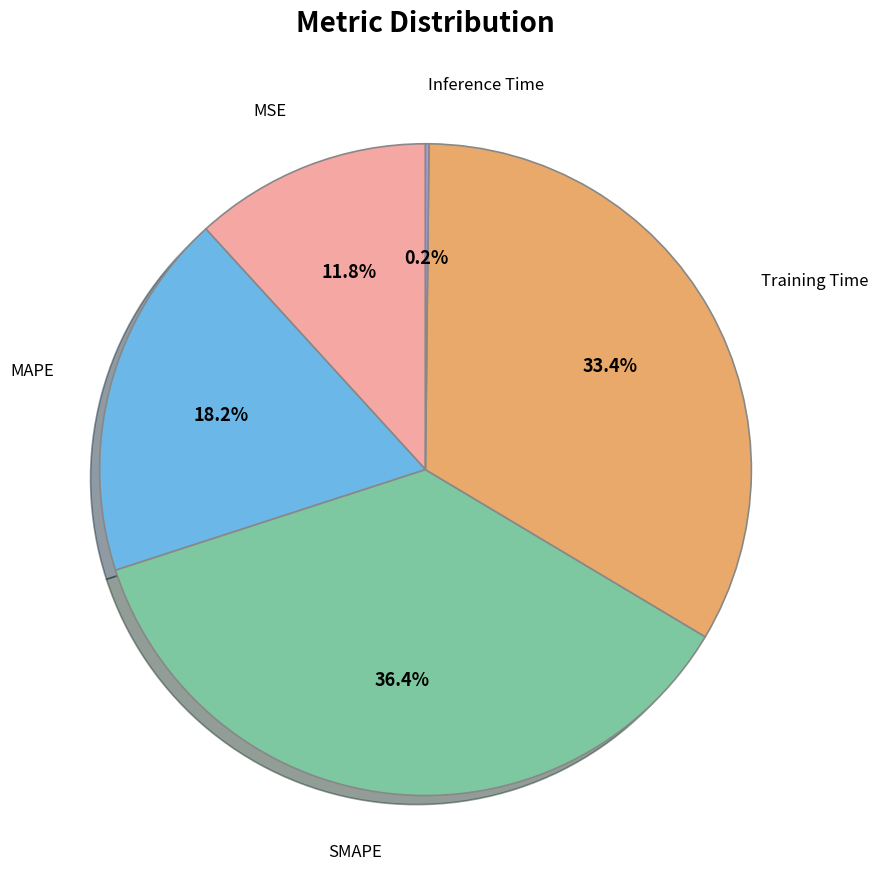

Is there a majority slice in this chart?

No